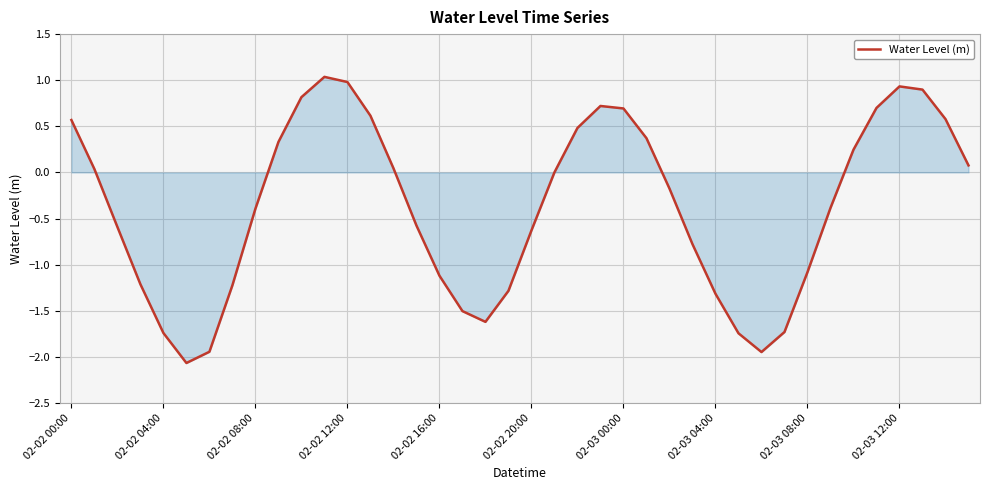

What is the maximum value shown in the chart?

1.0